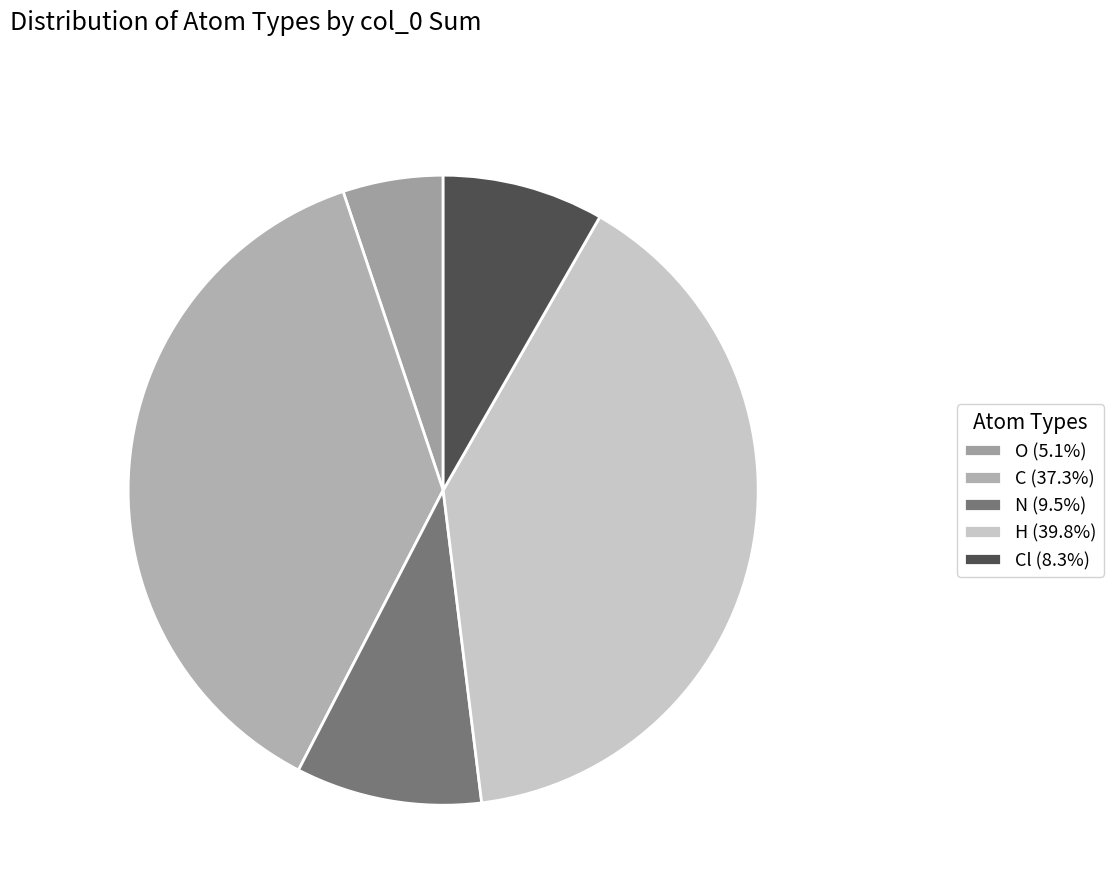

Is there any slice that represents more than half of the pie?

No